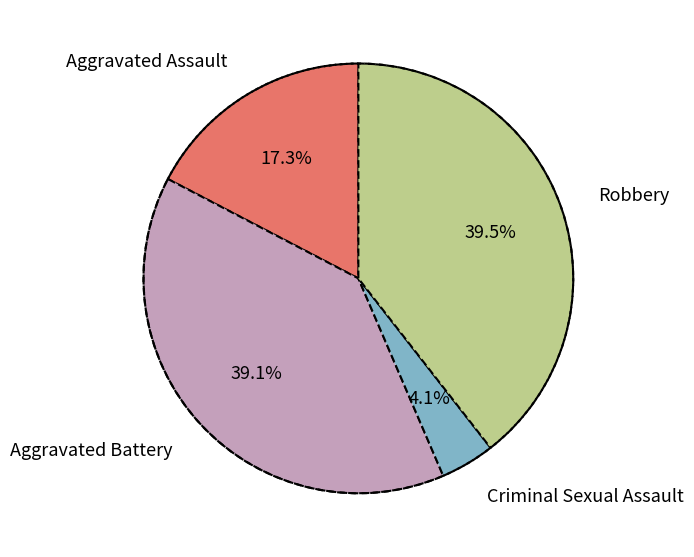

Is there any slice that represents more than half of the pie?

No